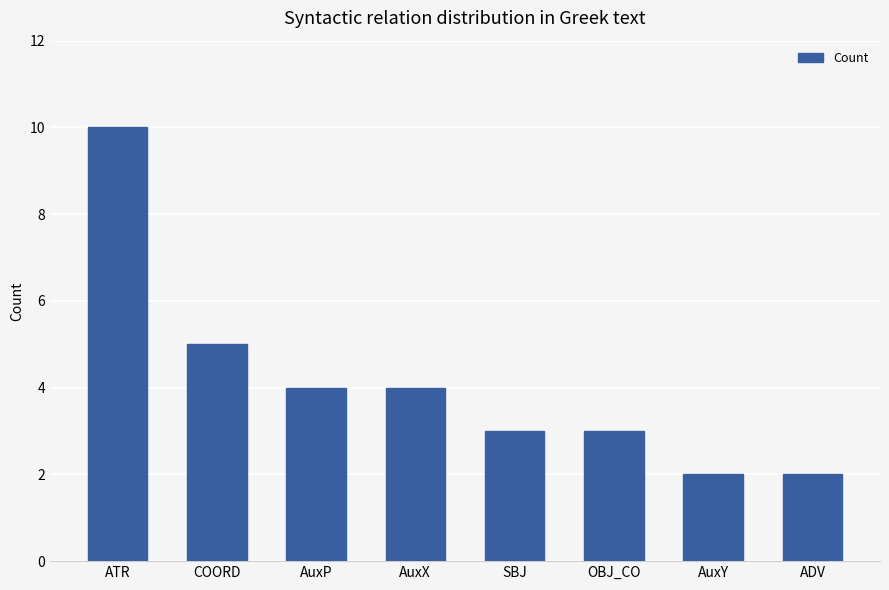

Read the value at OBJ_CO.

3